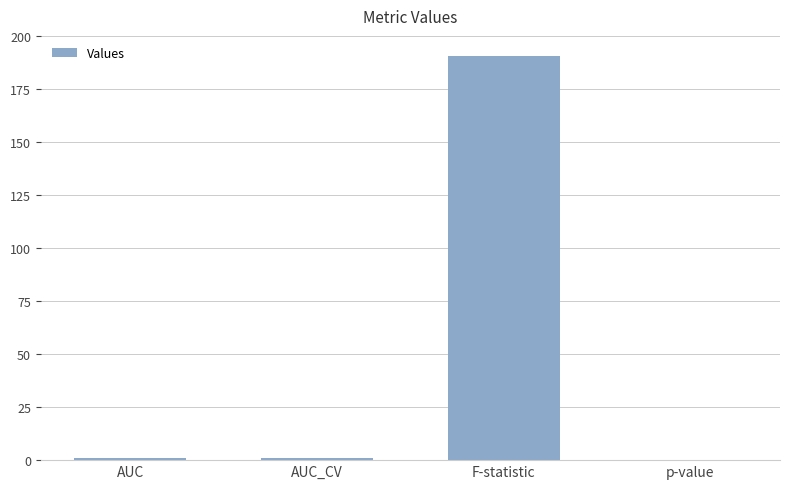

Read the value at F-statistic.

190.6